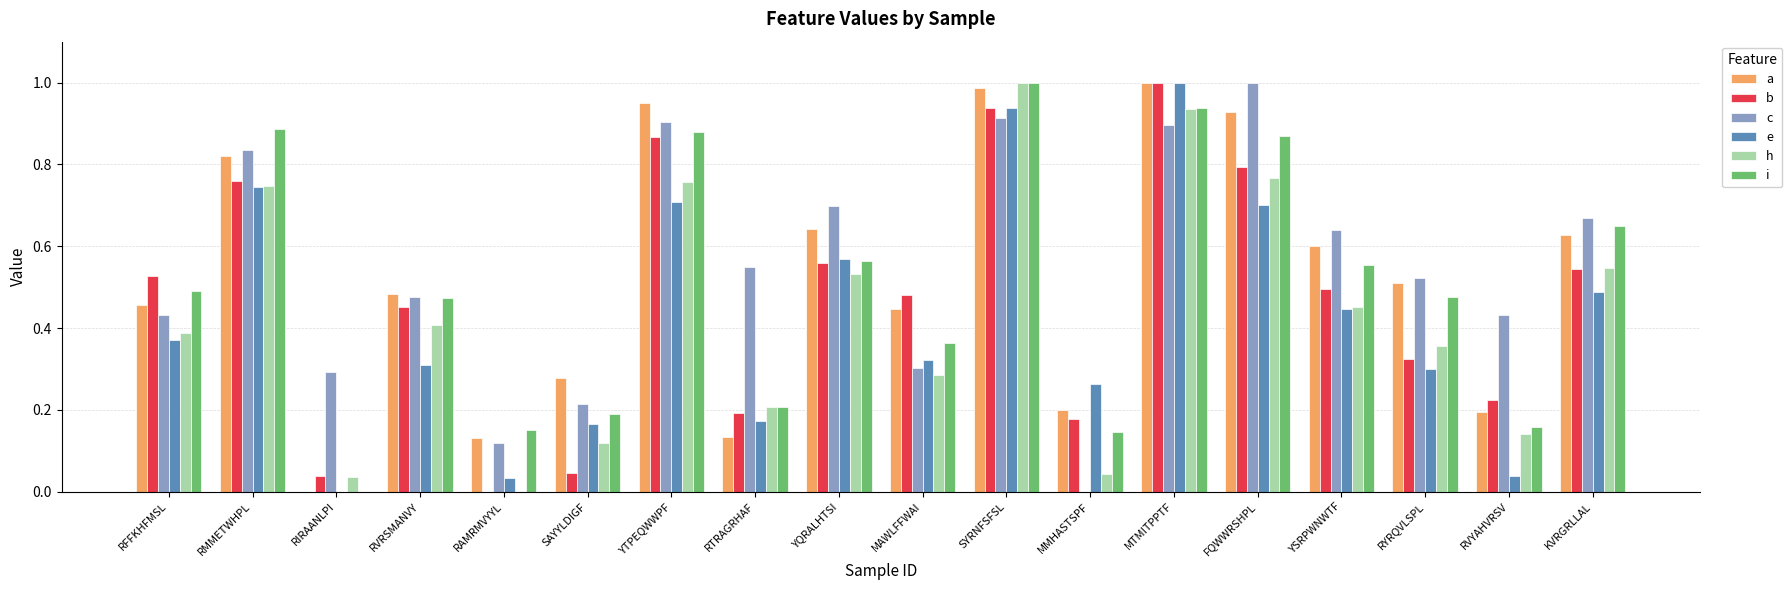

What is the sum of the b values at YQRALHTSI and FQWWRSHPL?

1.4